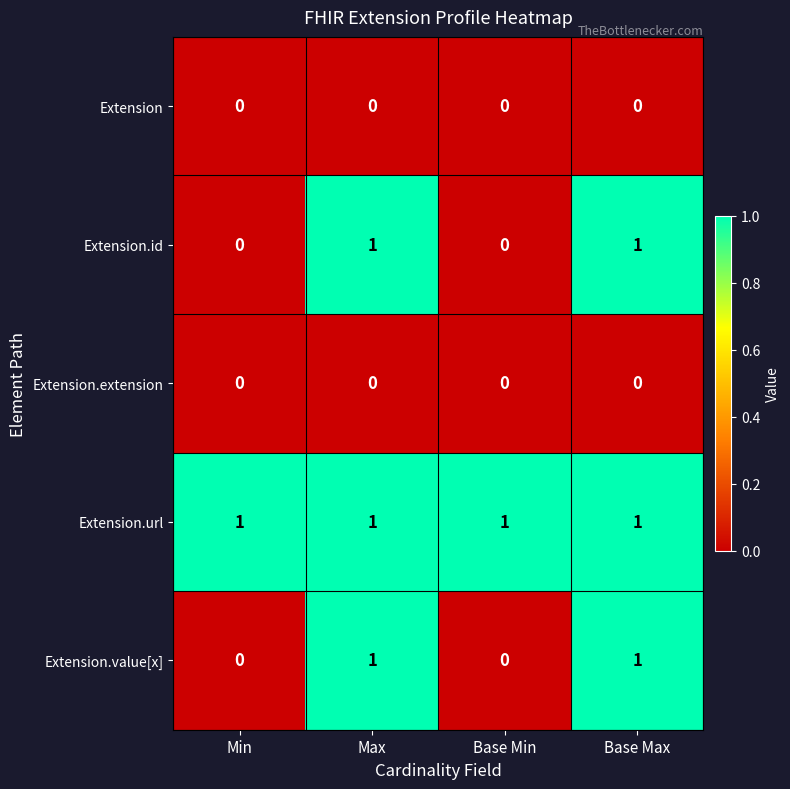

Which series has the largest total across all categories?

Extension.url